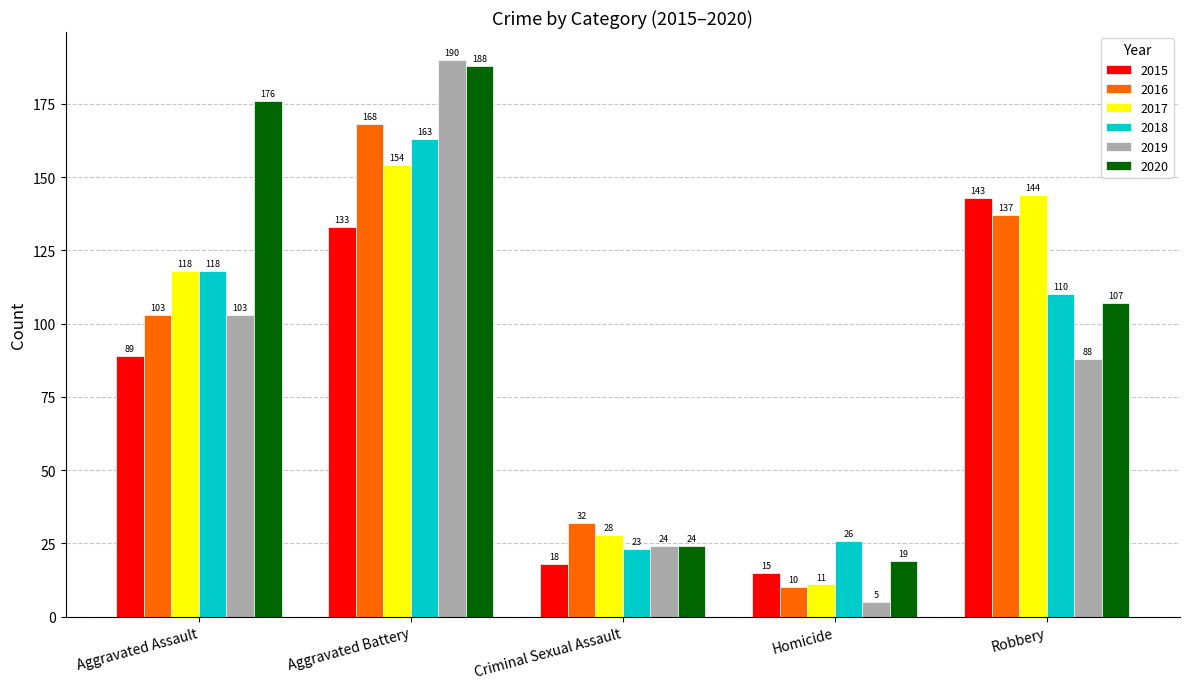

What is the label of the 4th bar from the right?

Aggravated Battery